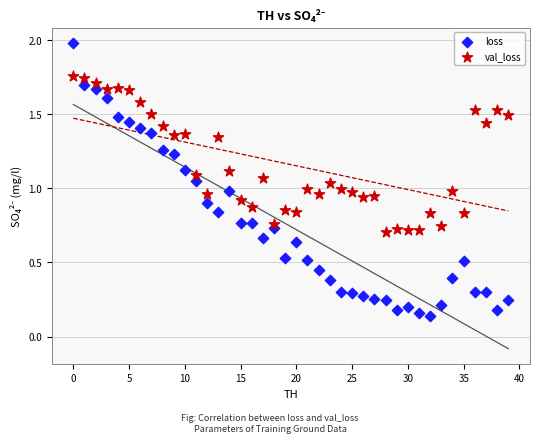

What are all the series names shown in the legend?

loss, val_loss